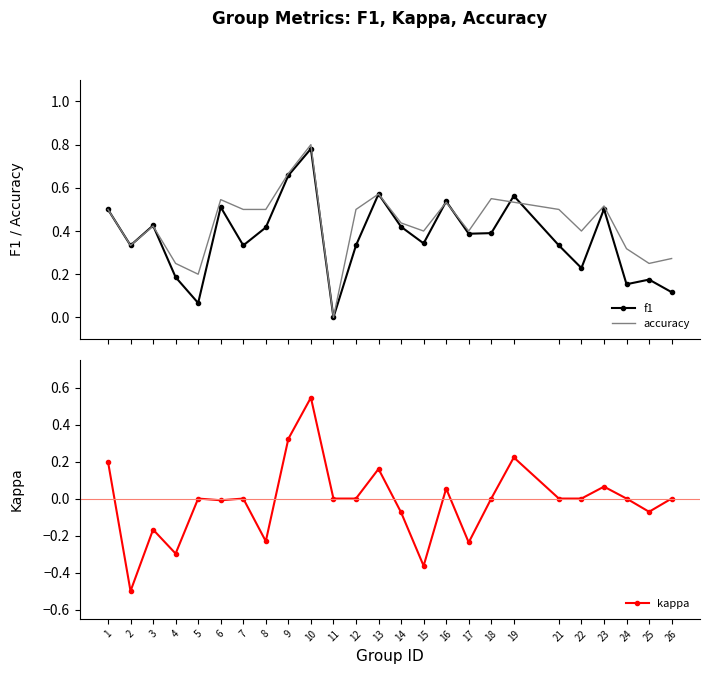

What are all the series names shown in the legend?

f1, accuracy, kappa